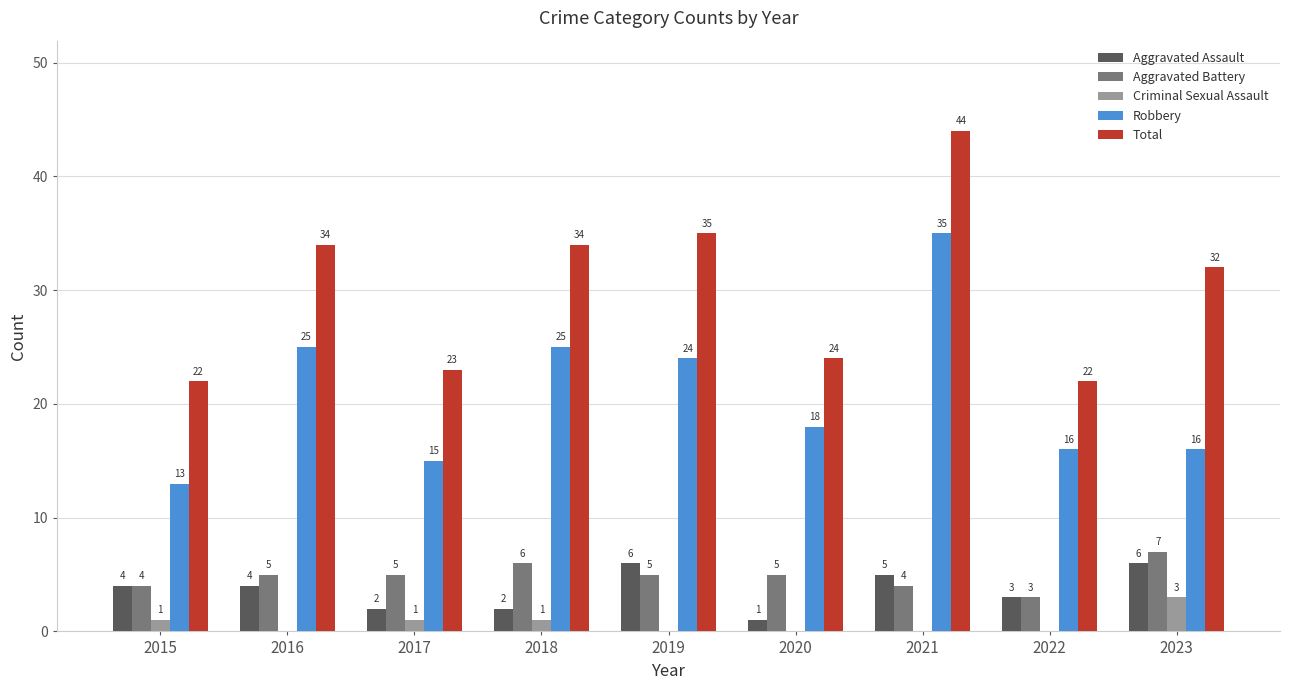

Is the value of Criminal Sexual Assault at 2021 greater than the value of Aggravated Battery at 2021?

No